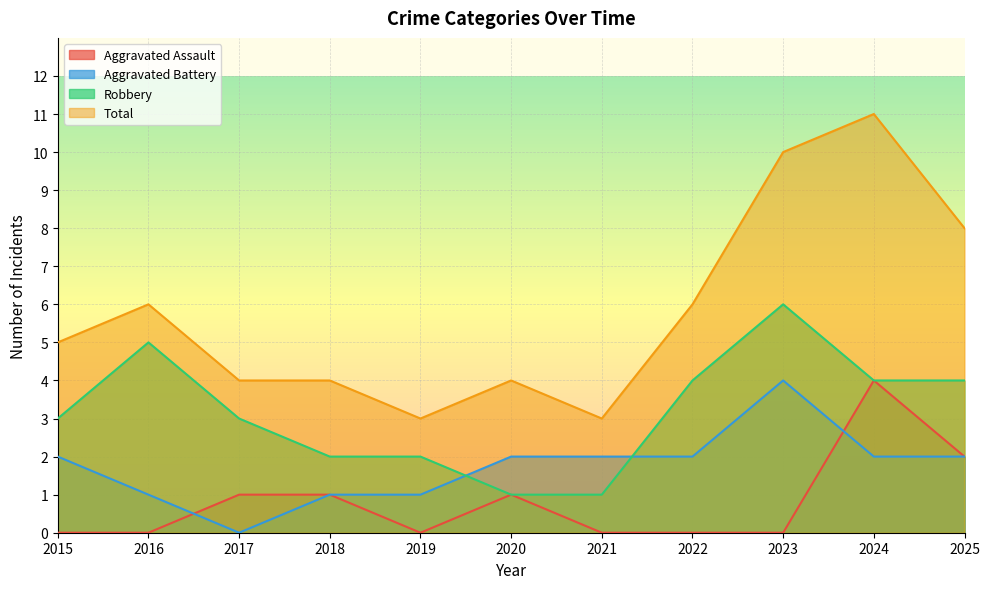

How many values in Aggravated Assault are above zero?

5